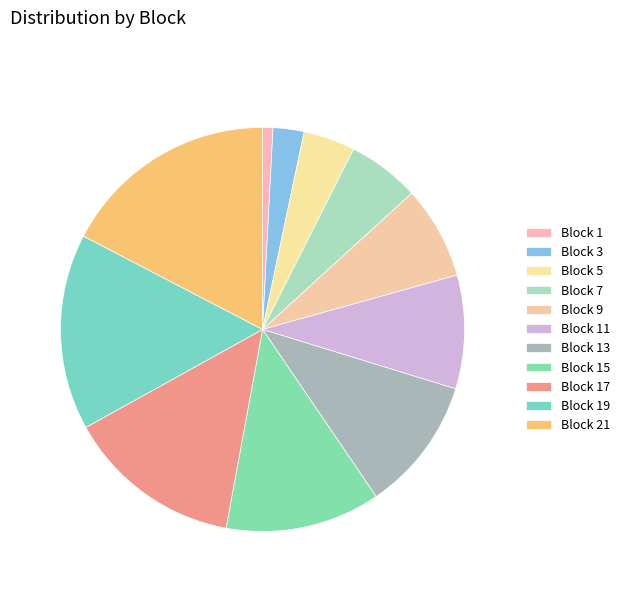

Does Block 19 account for over 50% of the chart?

No